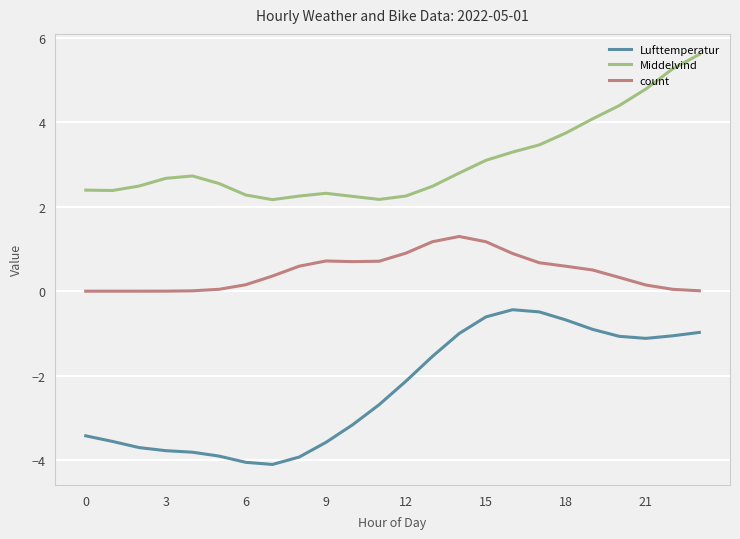

True or false: Middelvind and count intersect in this chart.

False